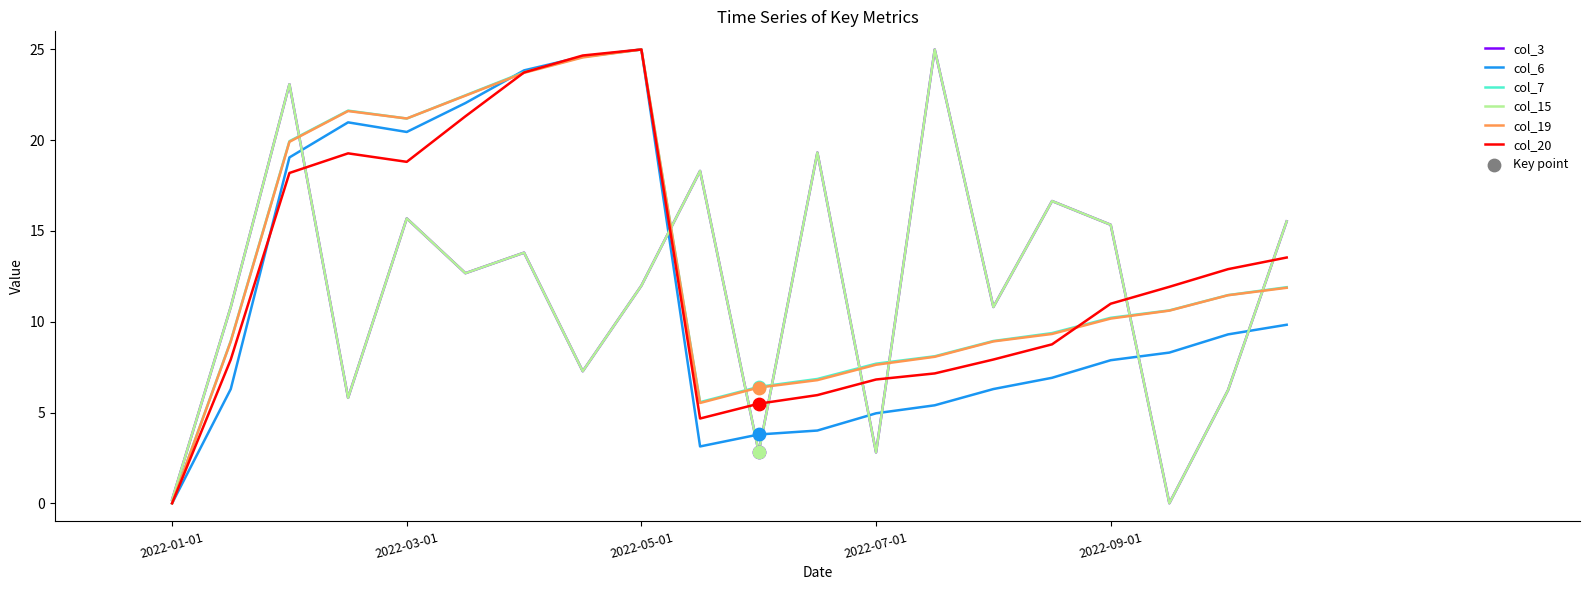

Is this an area chart (filled region under the line)?

No